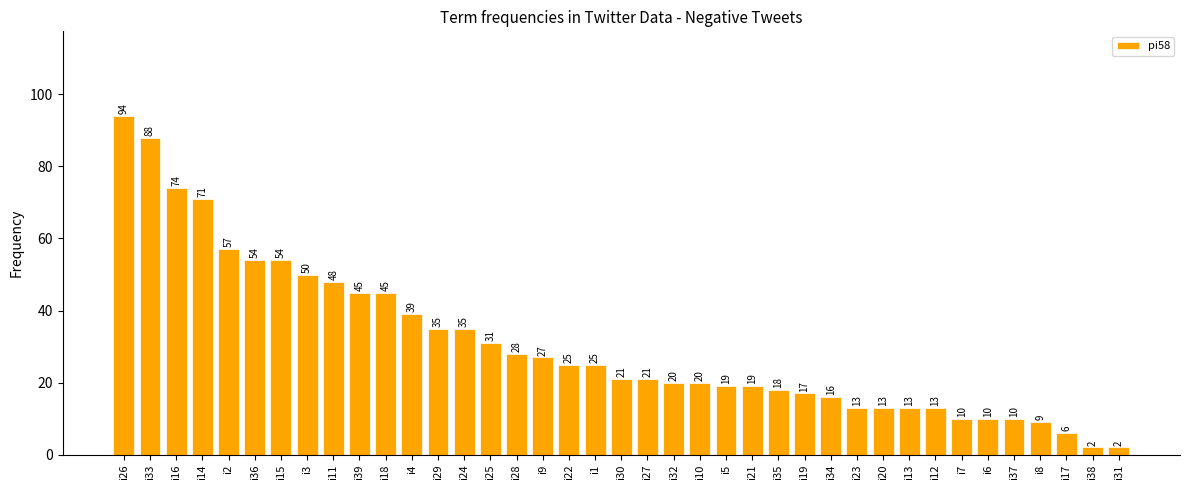

Reading left to right, what are all the values shown in this chart?

94	88	74	71	57	54	54	50	48	45	45	39	35	35	31	28	27	25	25	21	21	20	20	19	19	18	17	16	13	13	13	13	10	10	10	9	6	2	2